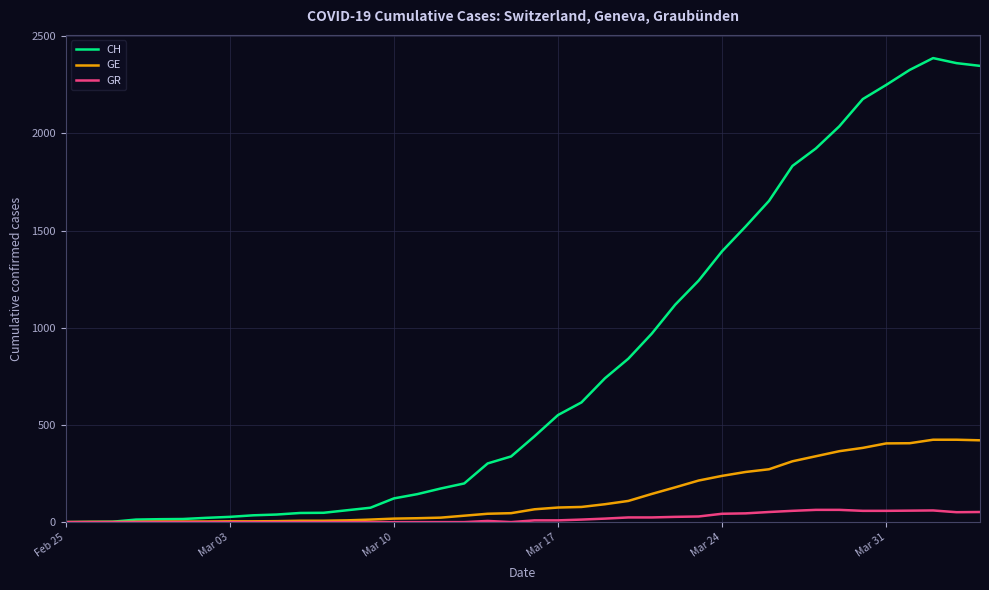

List the series in order of their peak value, lowest first.

GR, GE, CH